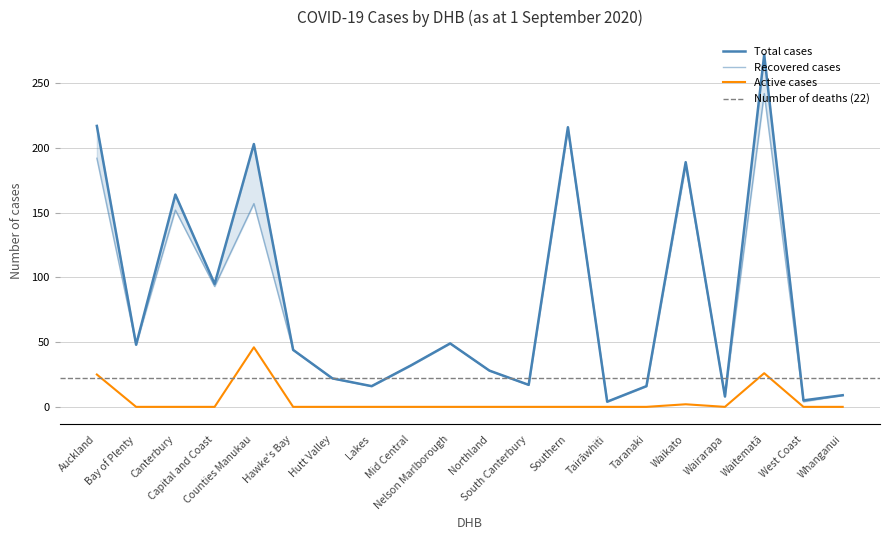

True or false: Recovered and Active cross at least once.

False